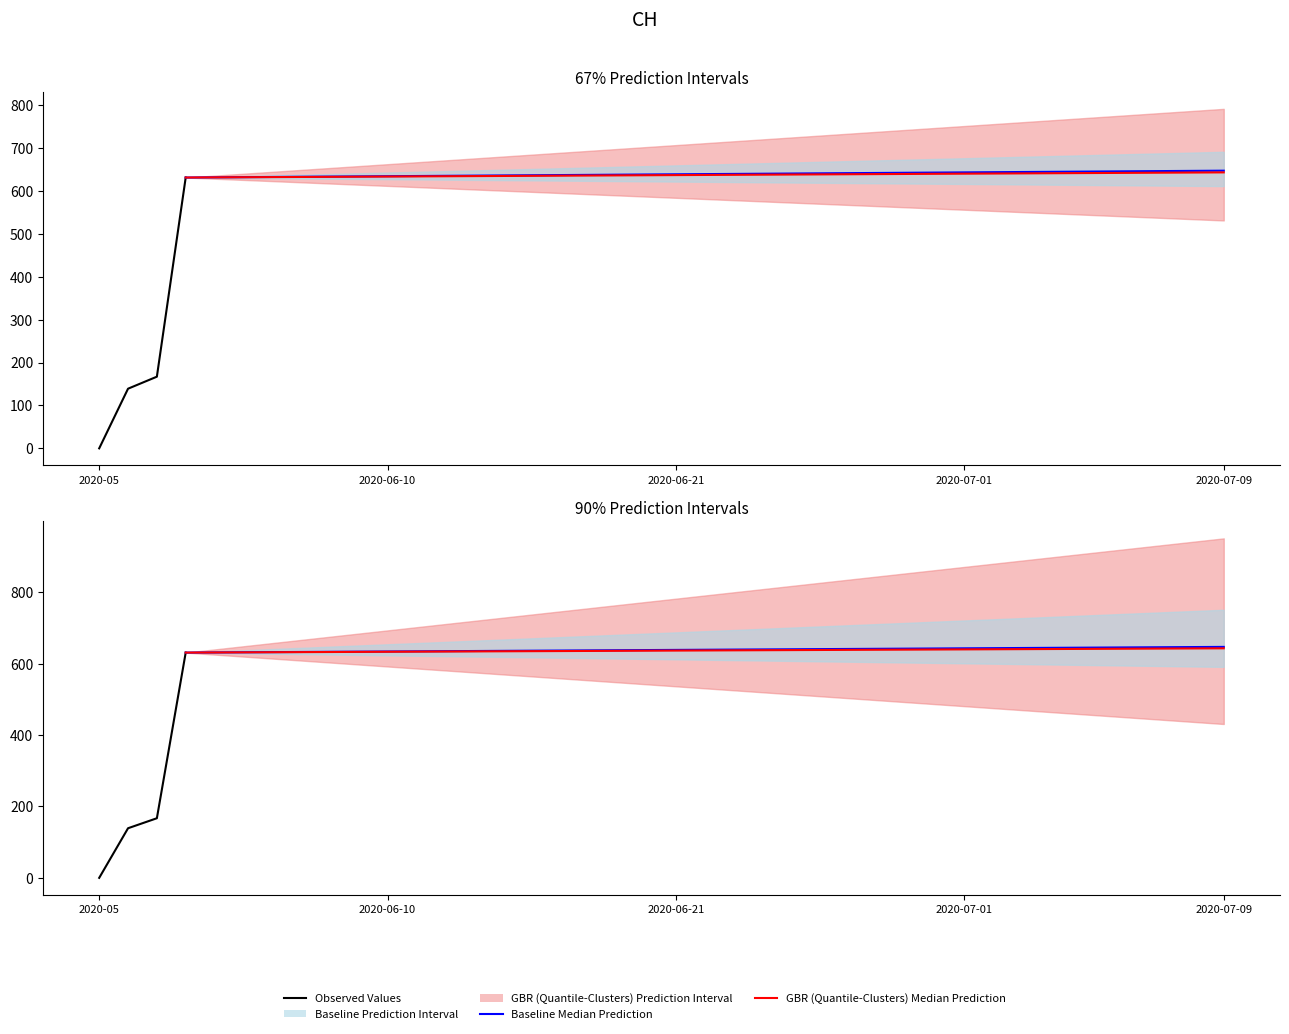

True or false: the data shows 1084 at 2020-06-15.

False